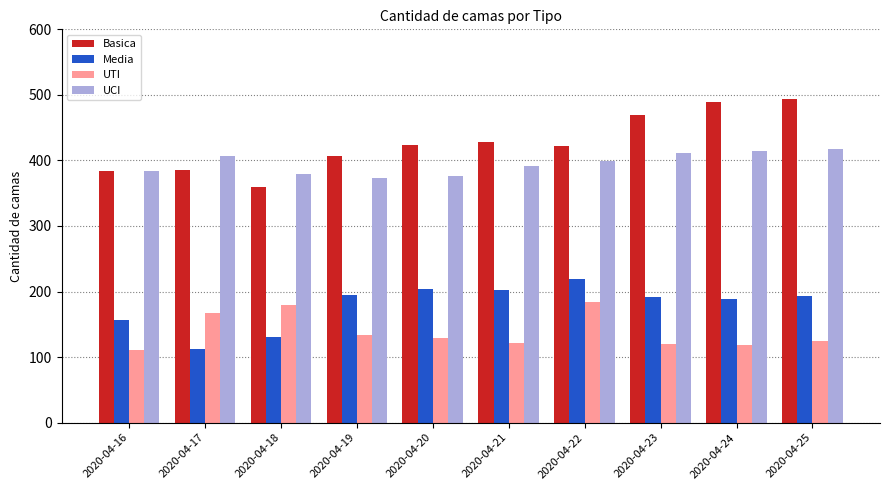

The Media series shows 353 at 2020-04-20. True or false?

False